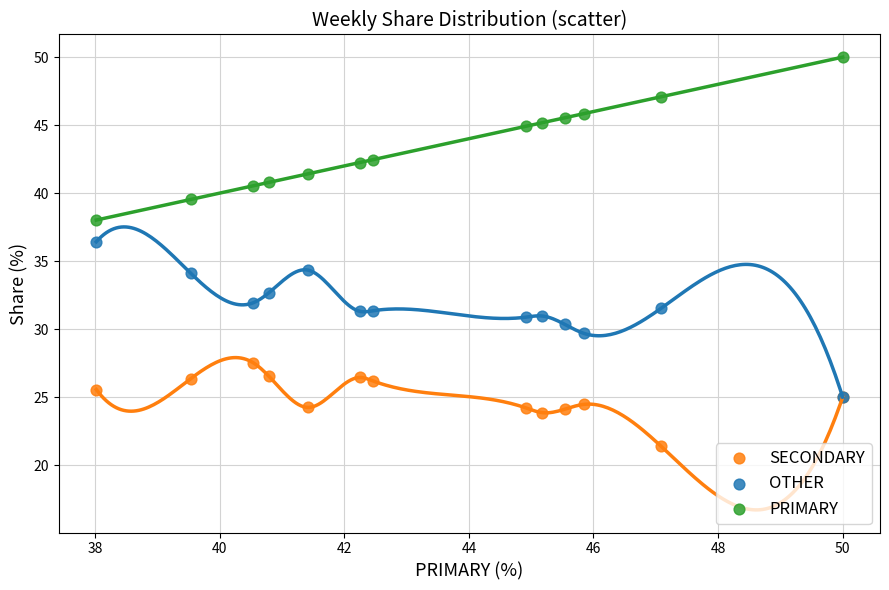

What are all the series names shown in the legend?

SECONDARY, OTHER, PRIMARY